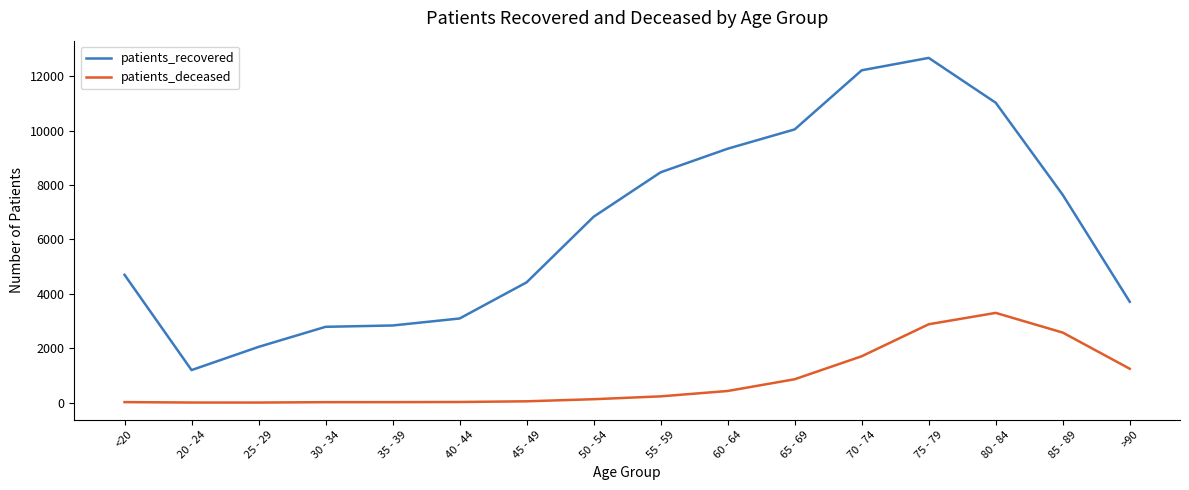

What is the difference between the maximum and minimum values in the patients_recovered series?

11479